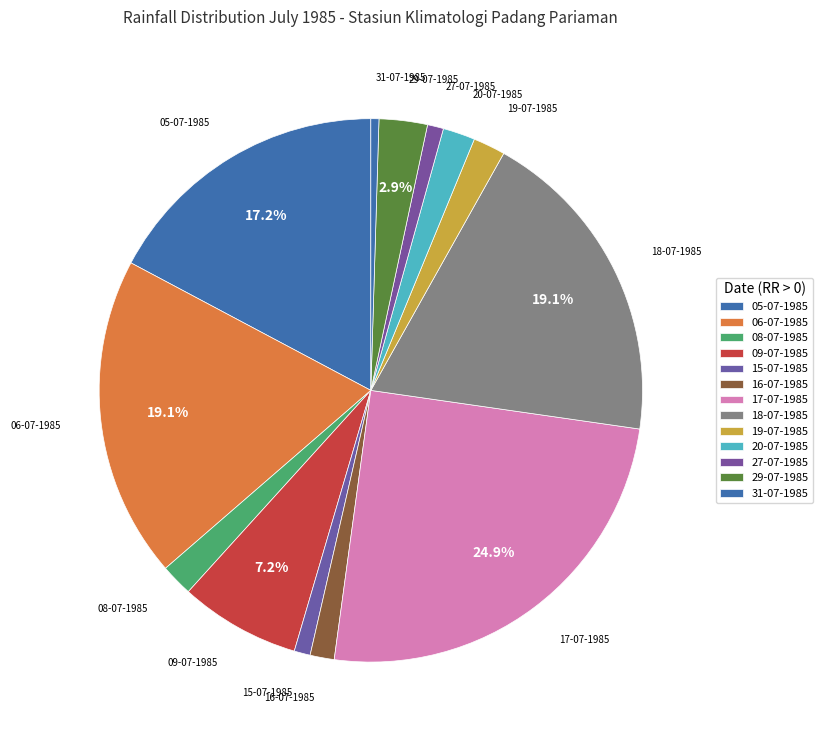

Count the number of slices in the pie.

13